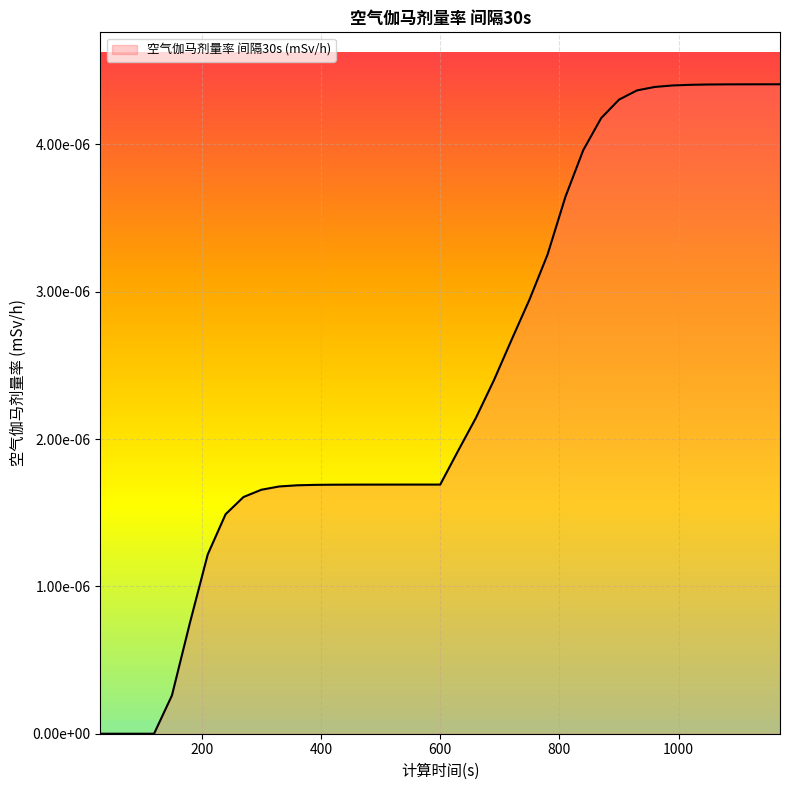

Does the chart have visible grid lines?

Yes